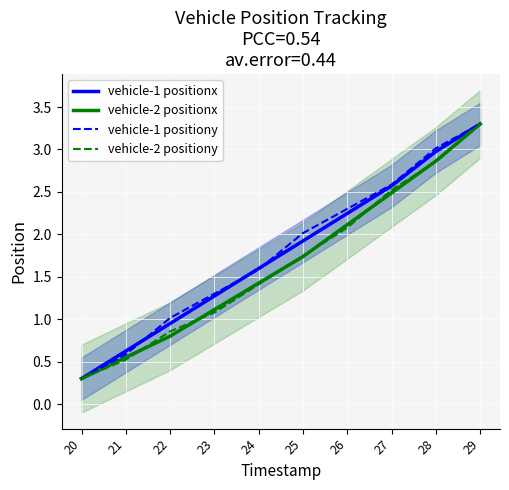

Which category has the lowest value in the vehicle-1 positionx series?

20